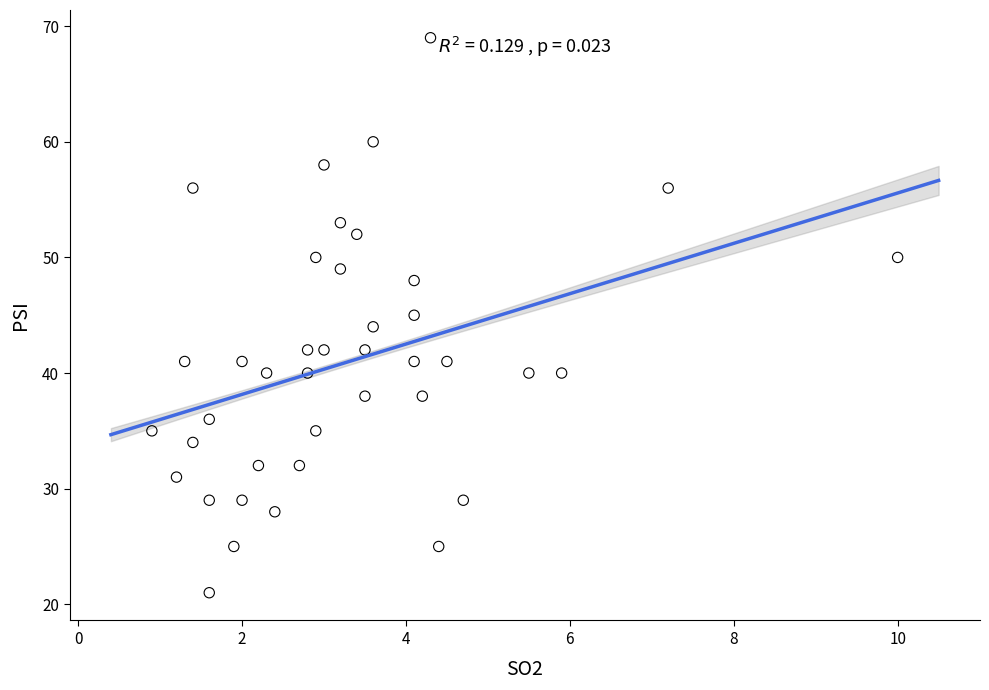

What is the range of Y values (max minus min)?

48